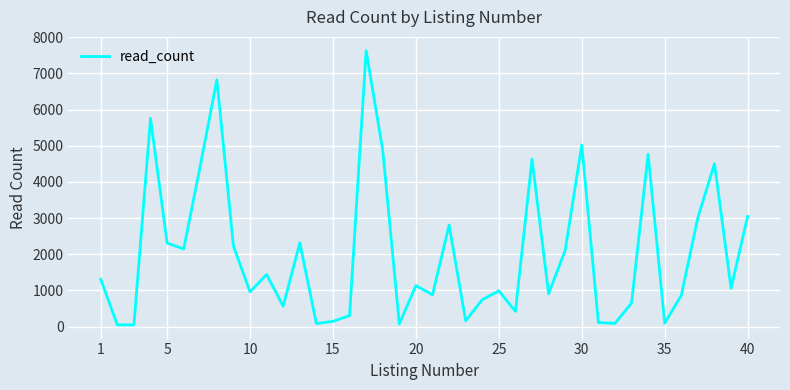

True or false: there are more than 1 points higher than both neighbors.

True